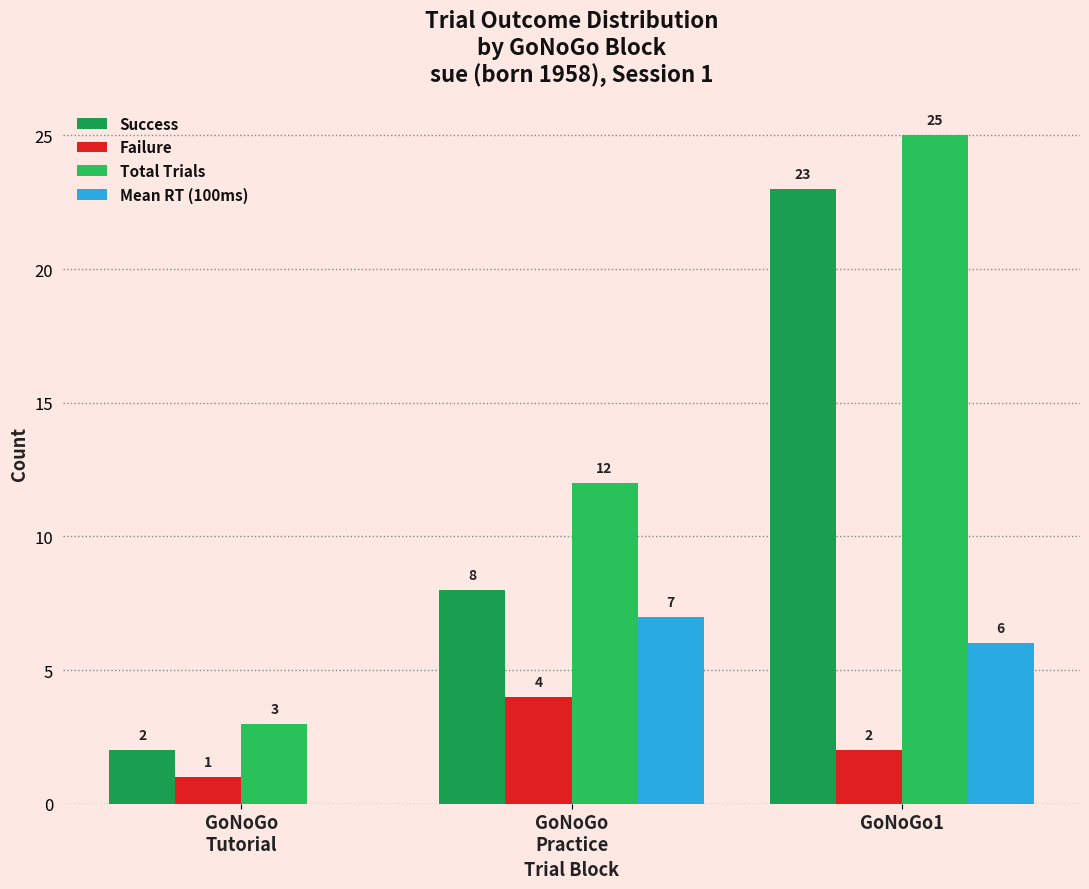

The value of Mean RT (100ms) at GoNoGo
Tutorial is 5. True or false?

False